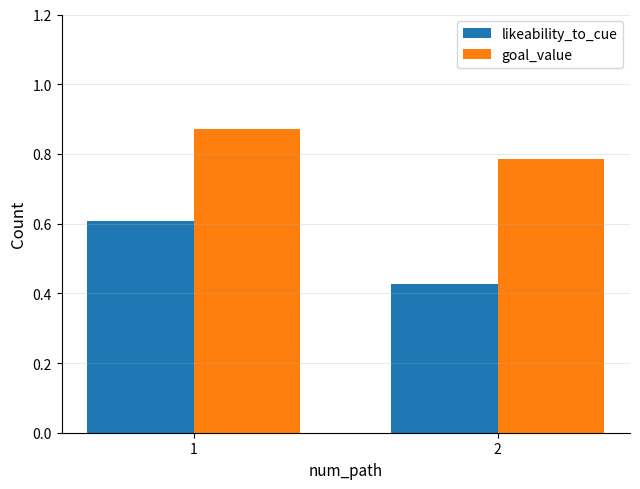

What is the sum of the likeability_to_cue values at 1 and 2?

1.0